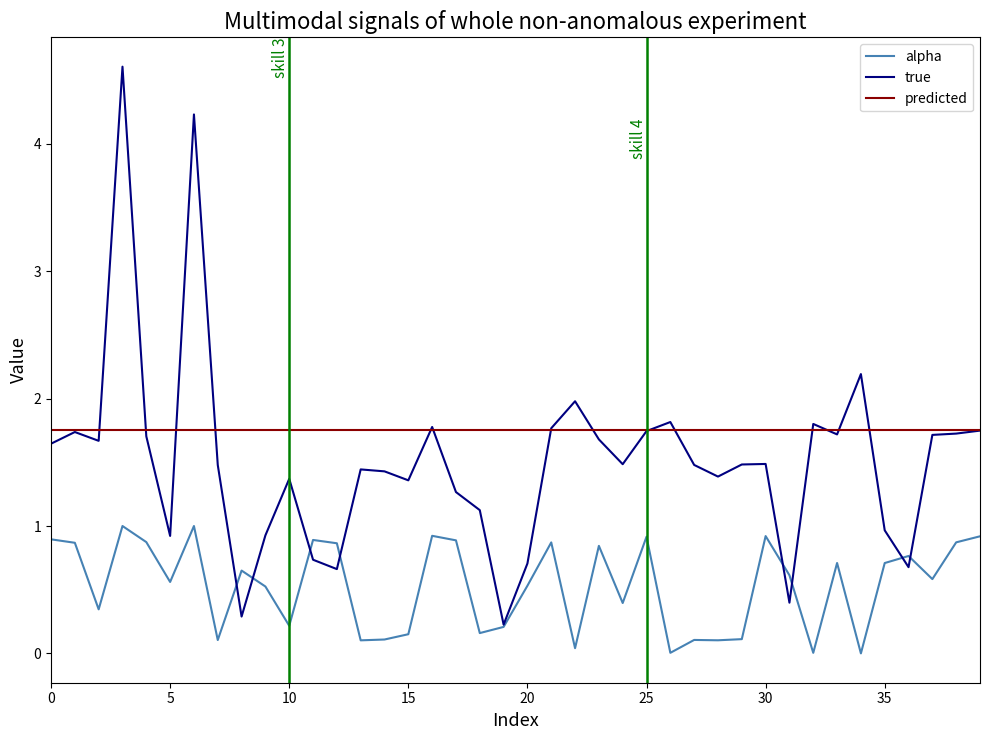

Which series has the largest range (max minus min)?

true